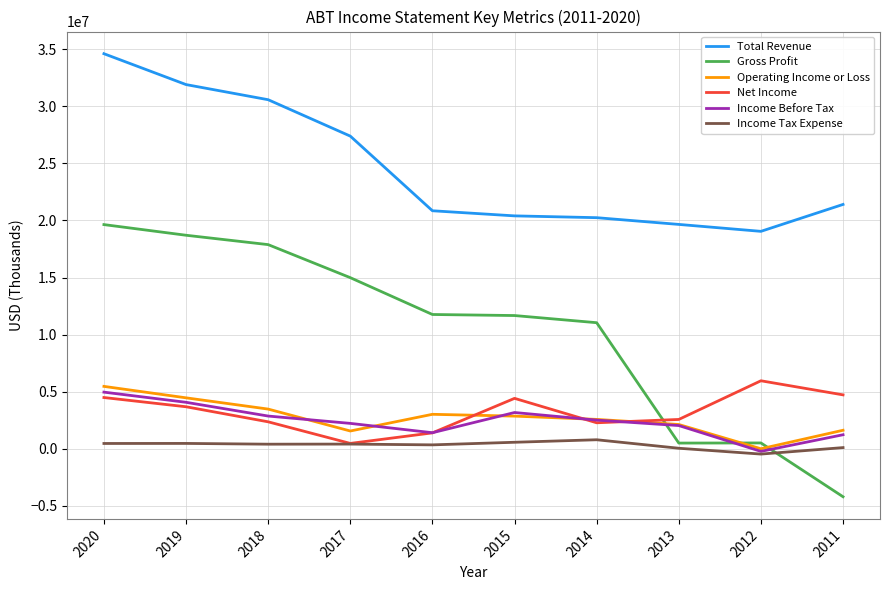

Read the Net Income value at 2020, to the nearest 100.

4495000